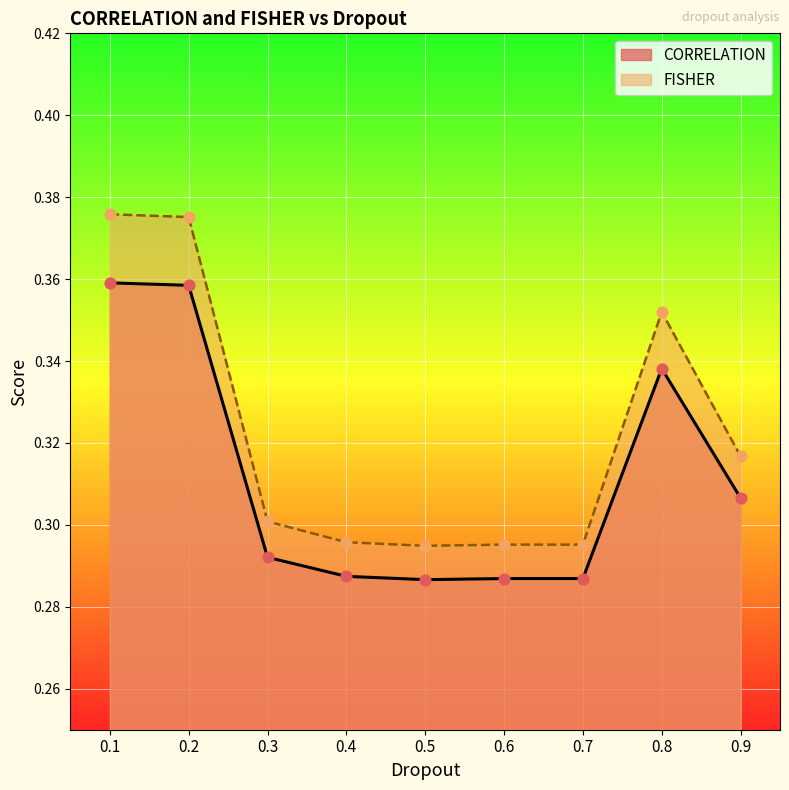

Which series contains the lowest Y value?

CORRELATION